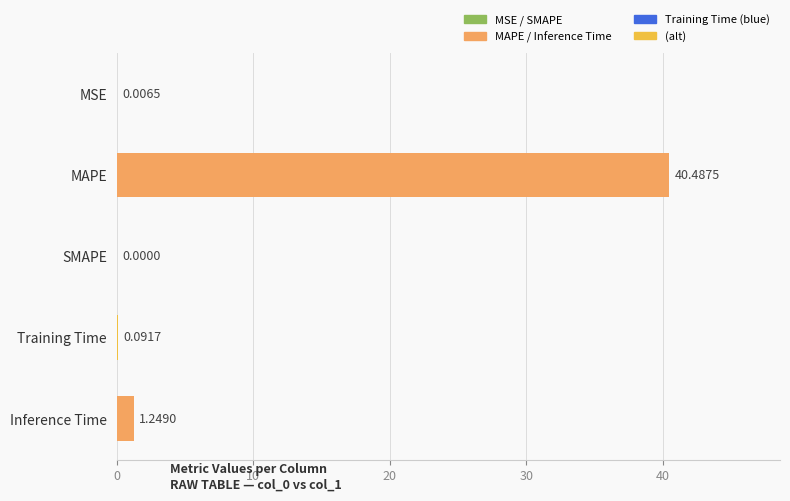

Which category has the highest value across all series?

MAPE